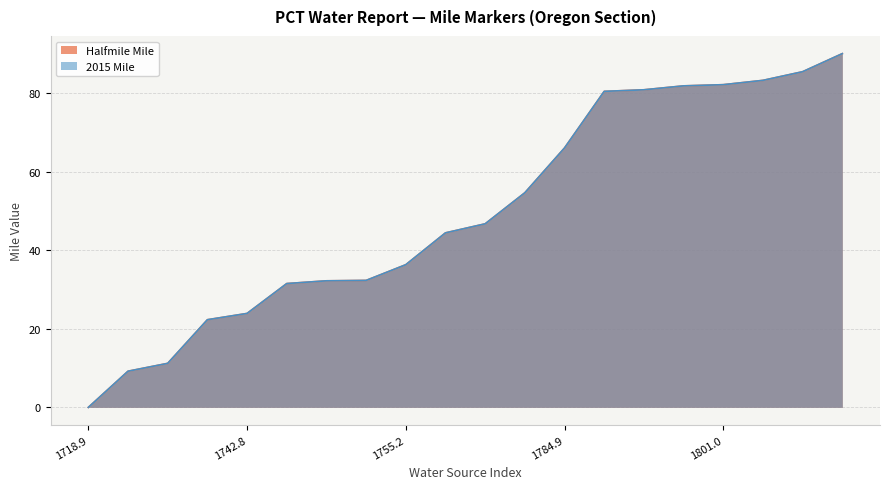

What is the average value of the Halfmile Mile series?

49.7